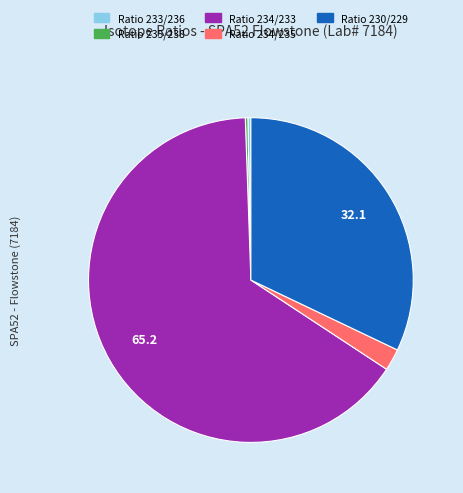

Does any single category account for the majority?

Yes